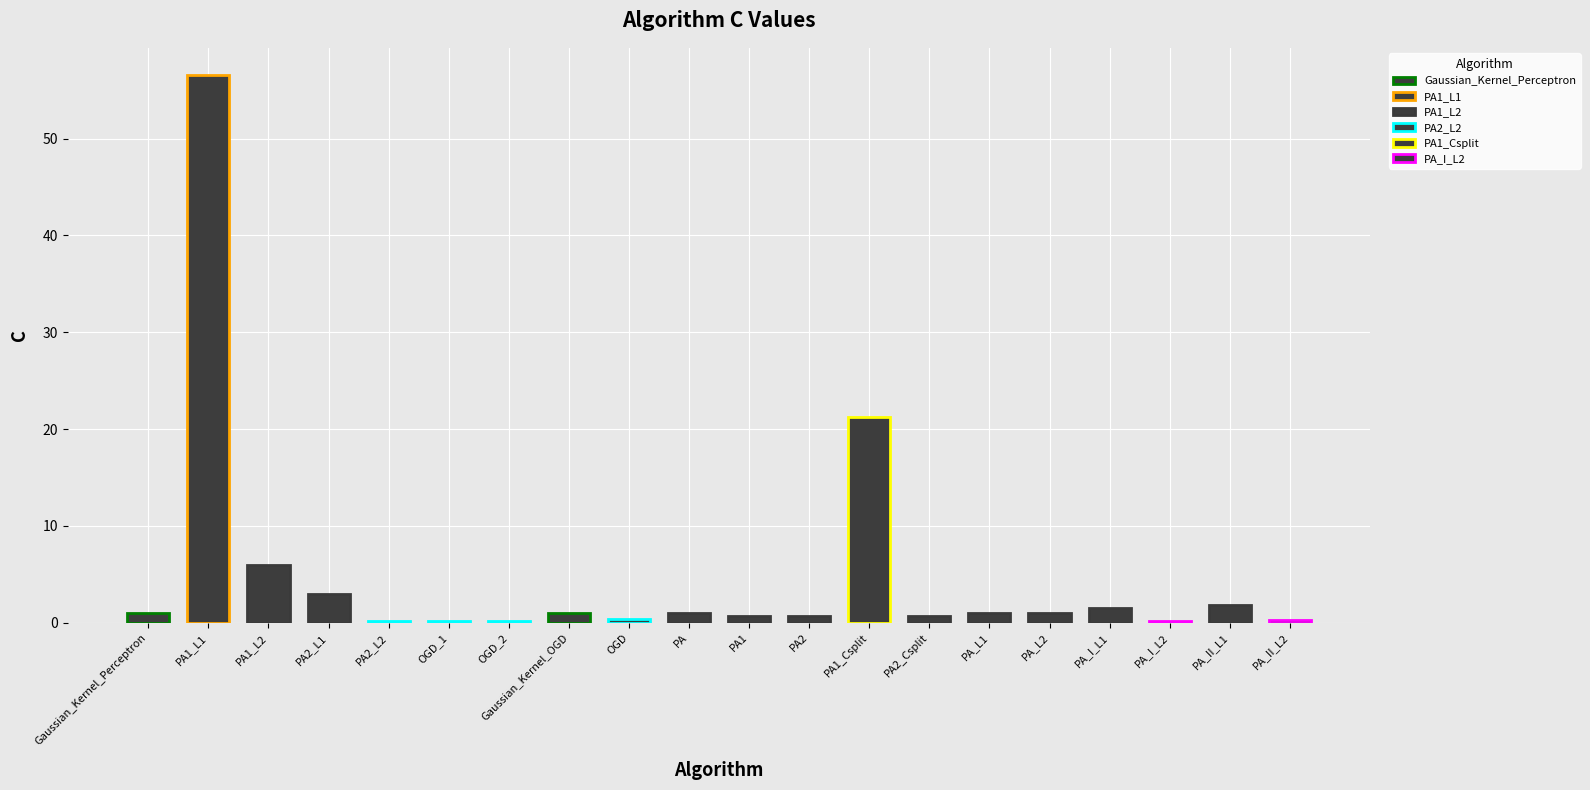

True or false: the data shows 9.4 at PA1_L2.

False